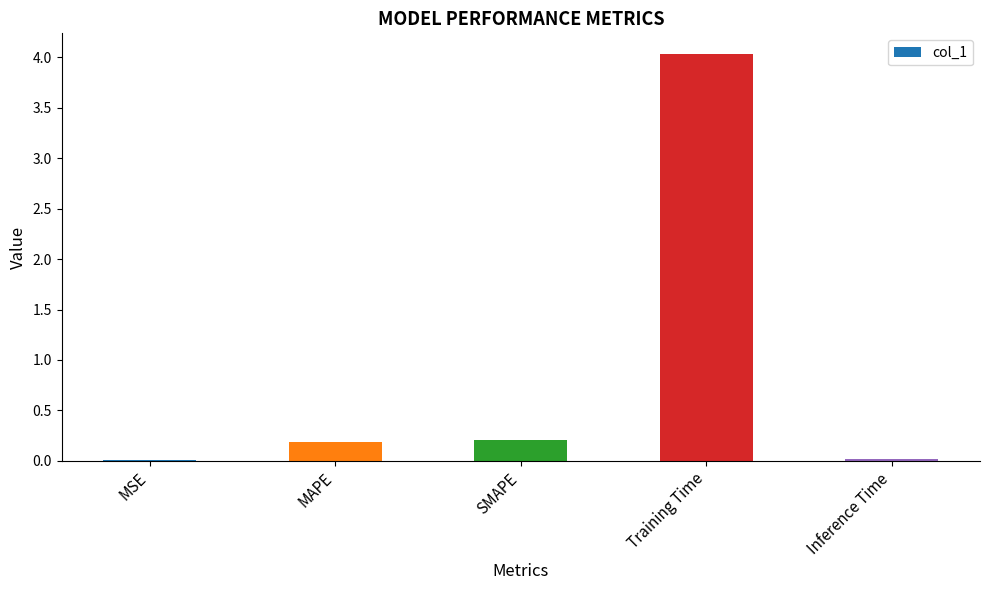

What is the greatest value displayed?

4.0